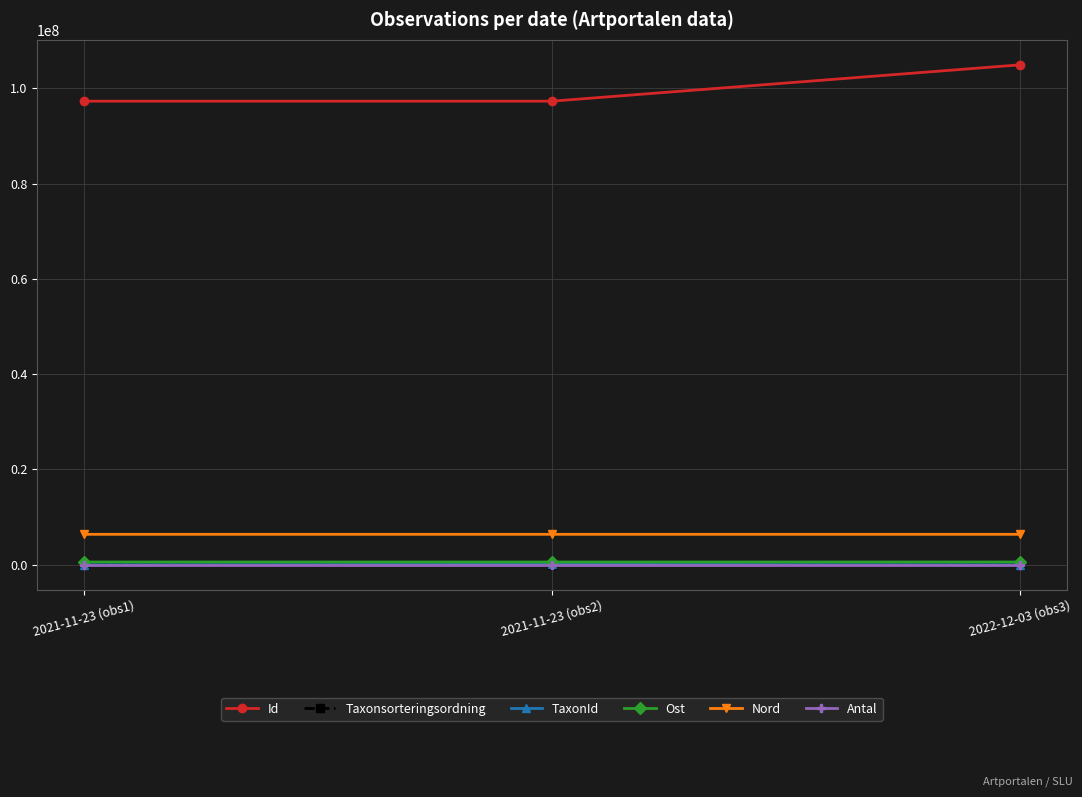

Which category has the highest value across all series?

2022-12-03 (obs3)